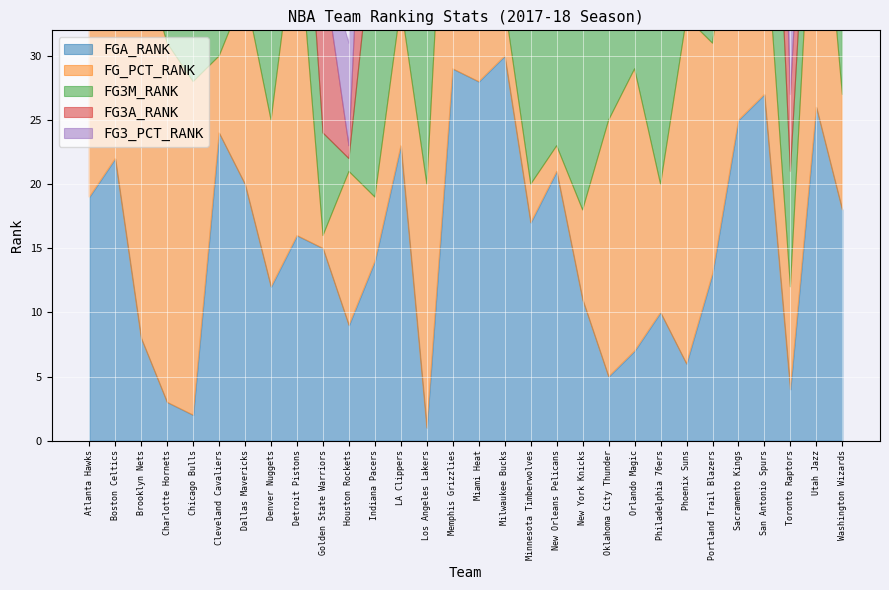

At which label does FG_PCT_RANK reach its minimum?

Golden State Warriors